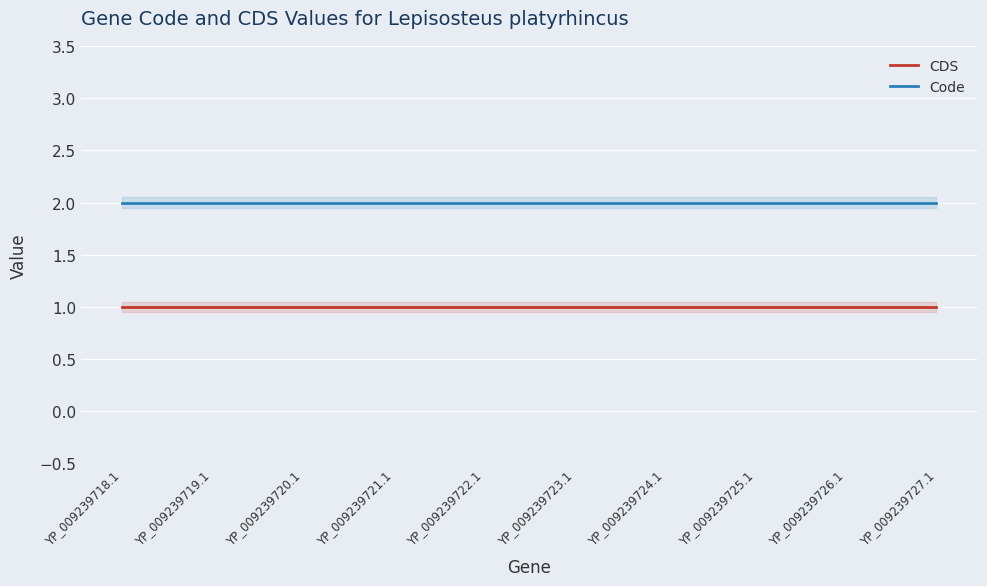

Reading left to right, what are all the values shown in this chart?

CDS: YP_009239718.1=1	YP_009239719.1=1	YP_009239720.1=1	YP_009239721.1=1	YP_009239722.1=1	YP_009239723.1=1	YP_009239724.1=1	YP_009239725.1=1	YP_009239726.1=1	YP_009239727.1=1
Code: YP_009239718.1=2	YP_009239719.1=2	YP_009239720.1=2	YP_009239721.1=2	YP_009239722.1=2	YP_009239723.1=2	YP_009239724.1=2	YP_009239725.1=2	YP_009239726.1=2	YP_009239727.1=2